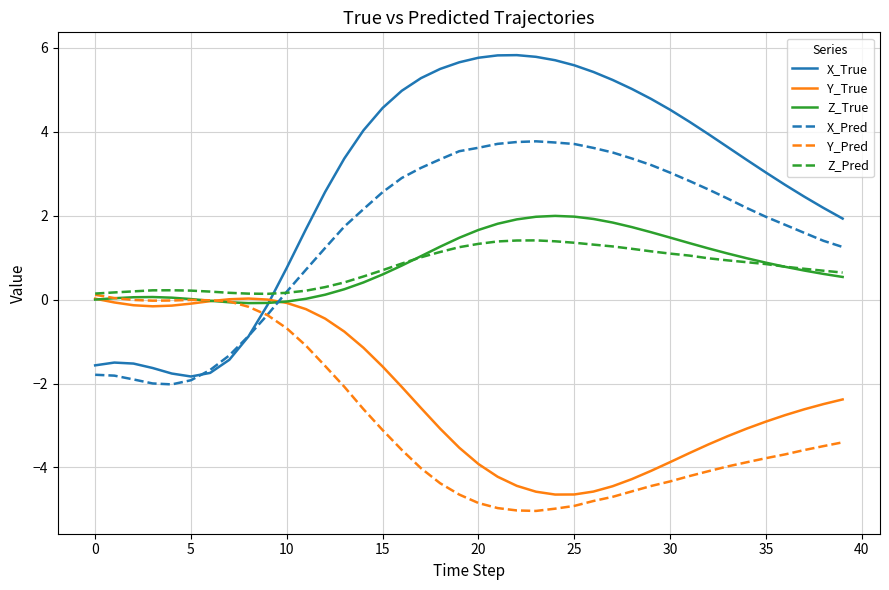

Which series has the widest spread of values?

X_True